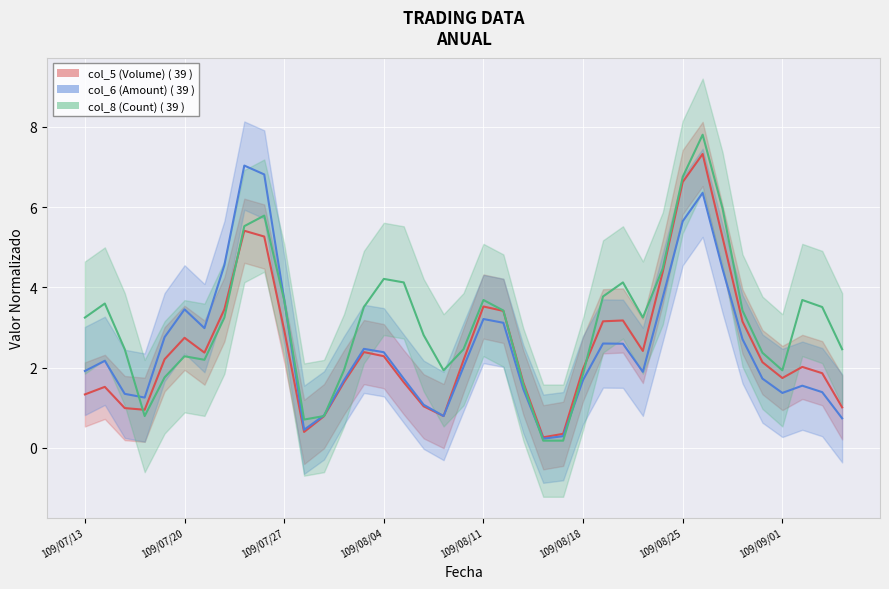

At which category is the sum across all series the highest?

31